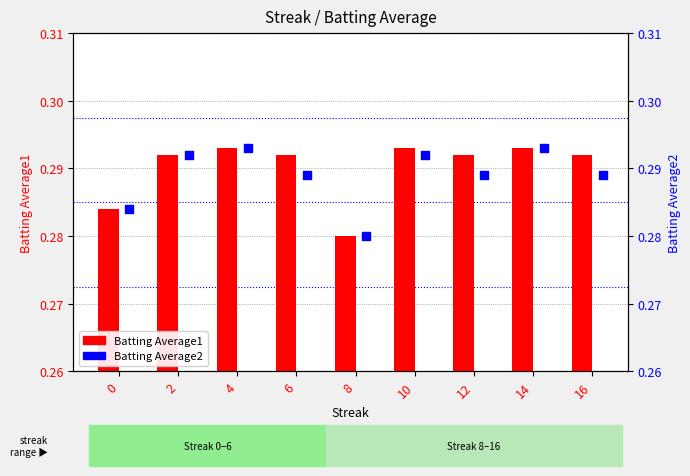

Which series has the widest spread of Y values?

Batting Average1